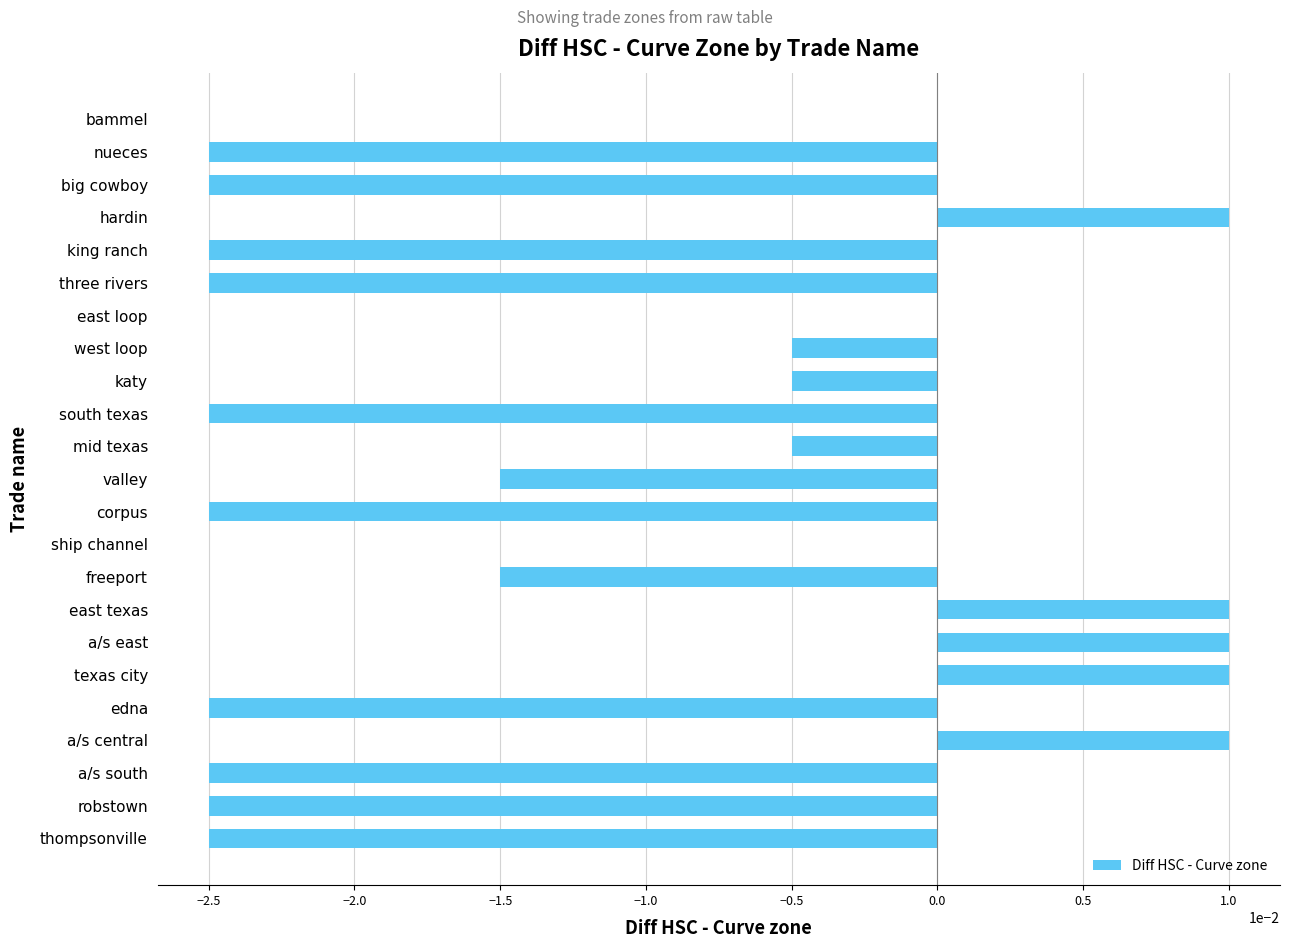

How many series are shown in this chart?

1